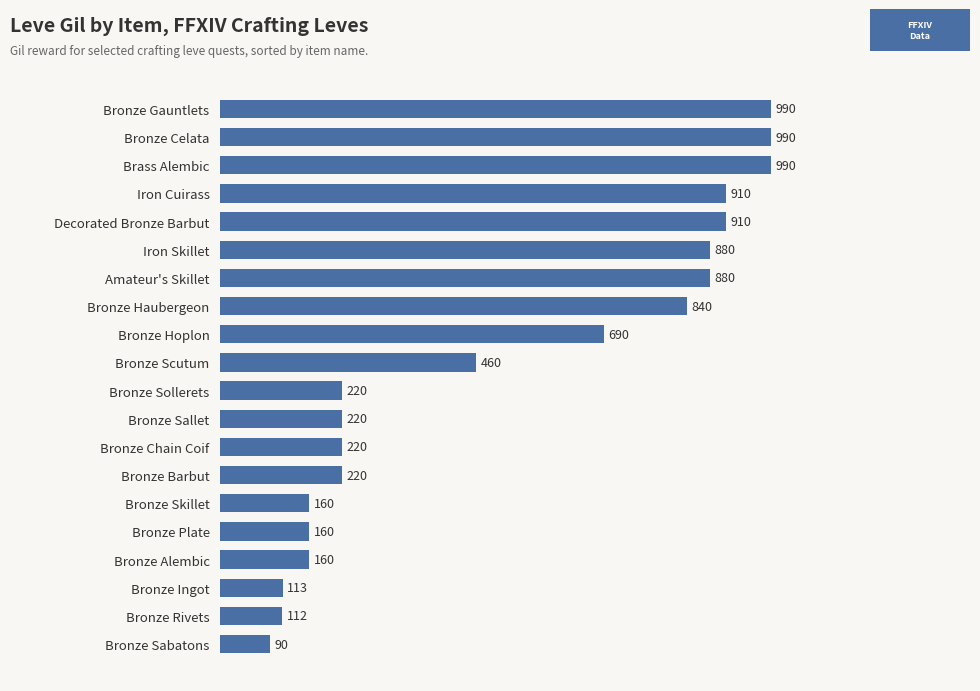

Count the number of categories in the chart.

20